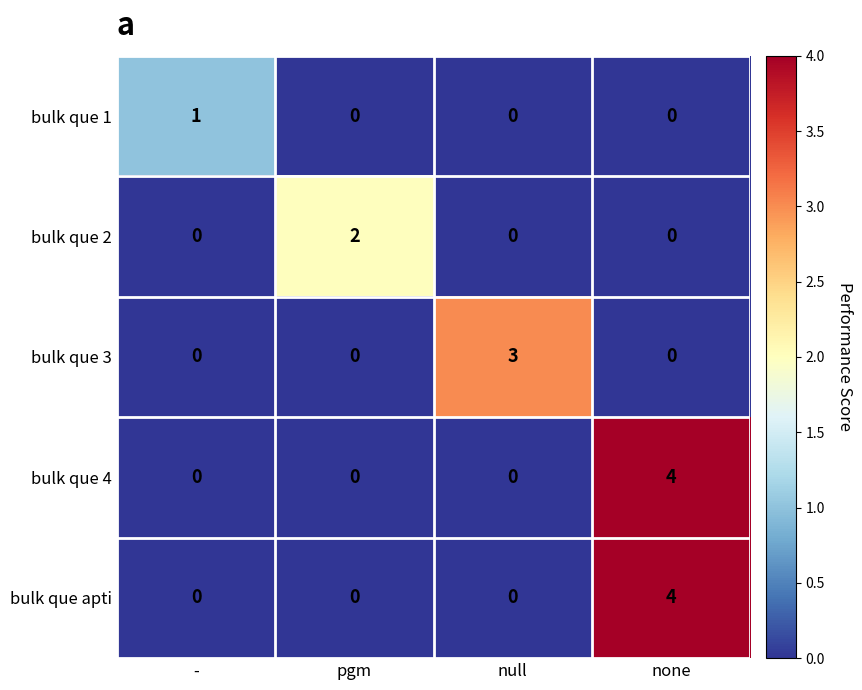

Reading right to left, extract all data points from this chart.

bulk que 1: none=0	null=0	pgm=0	-=1
bulk que 2: none=0	null=0	pgm=2	-=0
bulk que 3: none=0	null=3	pgm=0	-=0
bulk que 4: none=4	null=0	pgm=0	-=0
bulk que apti: none=4	null=0	pgm=0	-=0